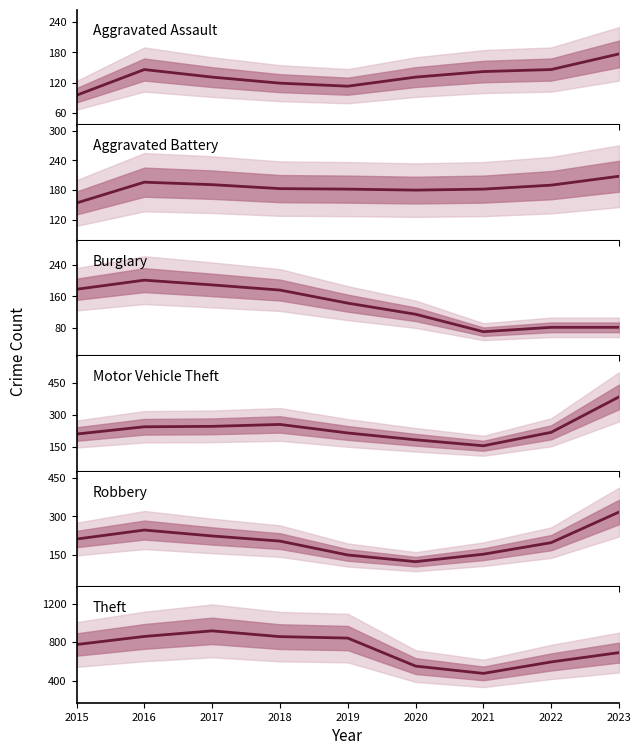

Which series has the largest total across all categories?

Theft